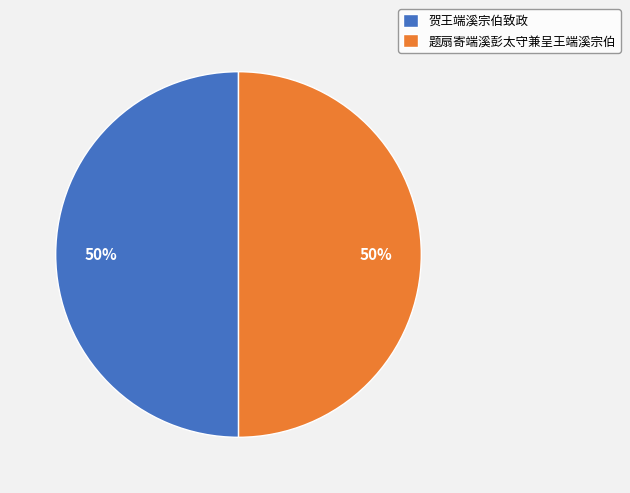

True or false: 题扇寄端溪彭太守兼呈王端溪宗伯 accounts for 50% of the total.

True